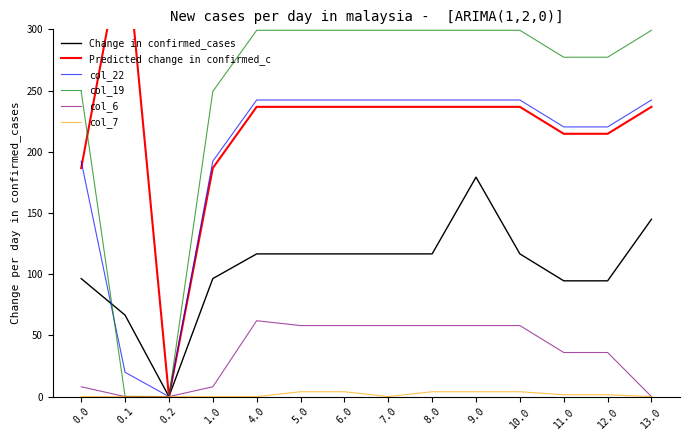

Where does the col_22 series first go above 242?

4.0